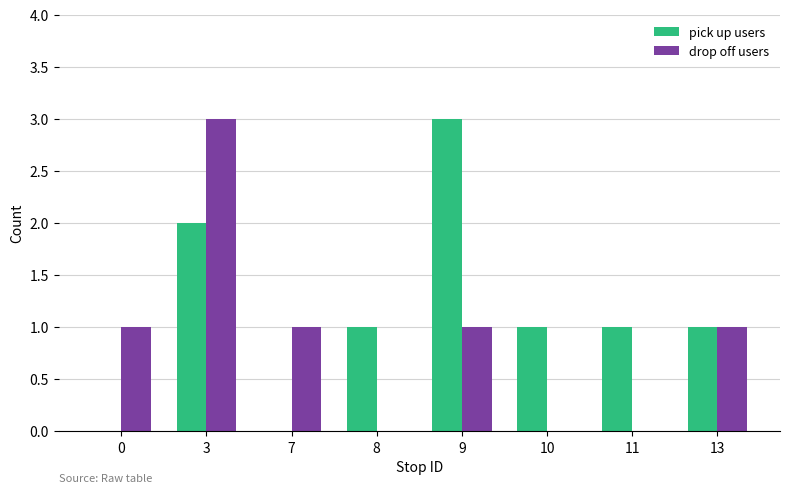

The value of drop off users at 8 is -2. True or false?

False